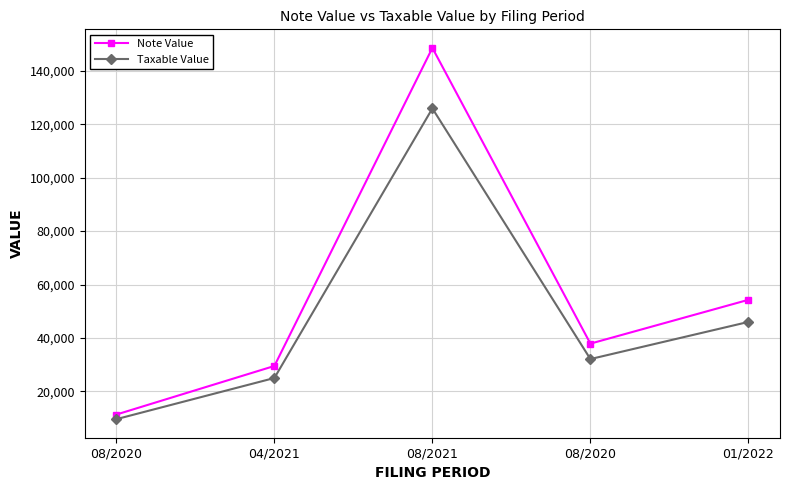

Reading left to right, what are all the values shown in this chart?

Note Value: 11328.0	29510.6	148590.9	37878.0	54280.0
Taxable Value: 9600.0	25009.0	125924.5	32100.0	46000.0